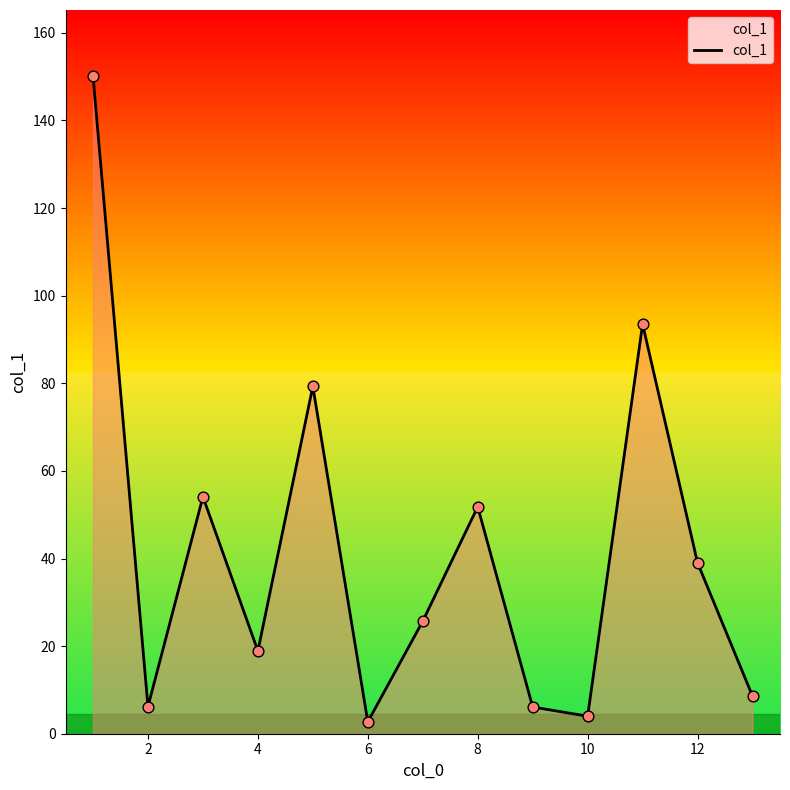

What is the difference between the maximum and minimum values?

147.5